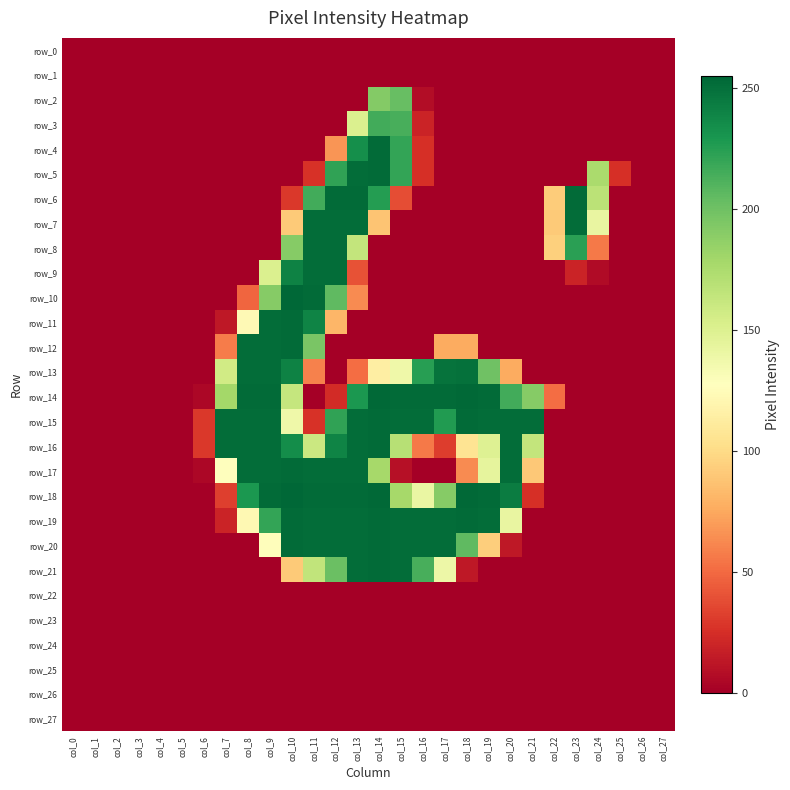

What is the total value across all series at col_7?

1089